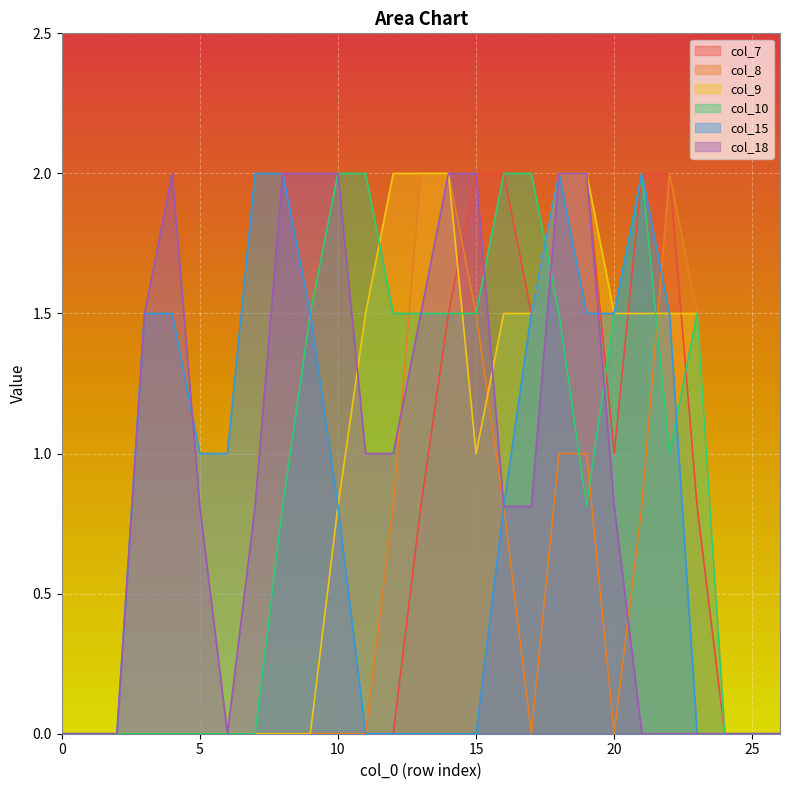

True or false: col_7 and col_18 intersect in this chart.

False